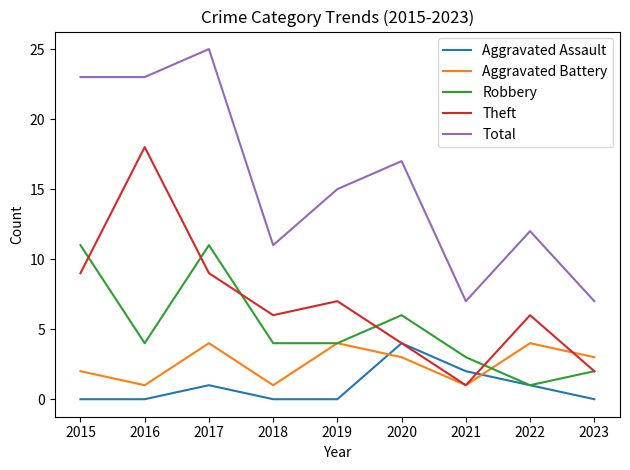

At how many categories does at least one series exceed 6?

9